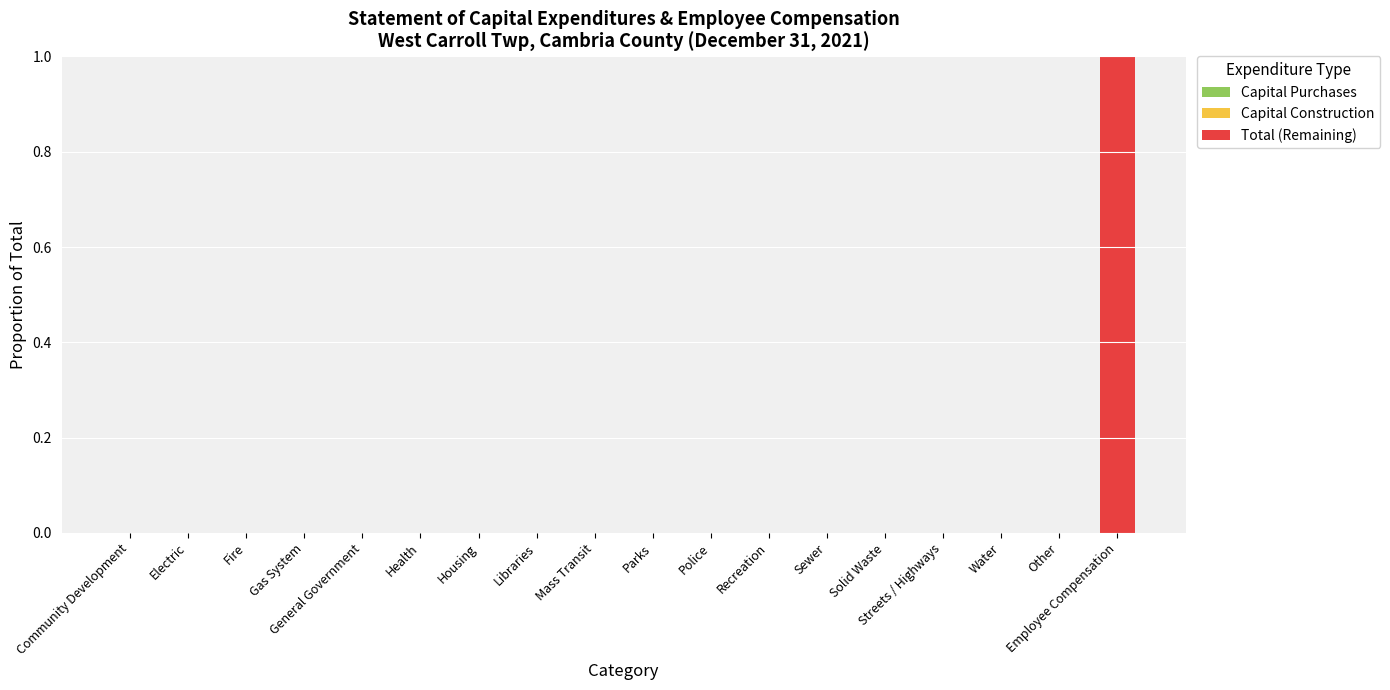

The value at Libraries is 0. True or false?

True